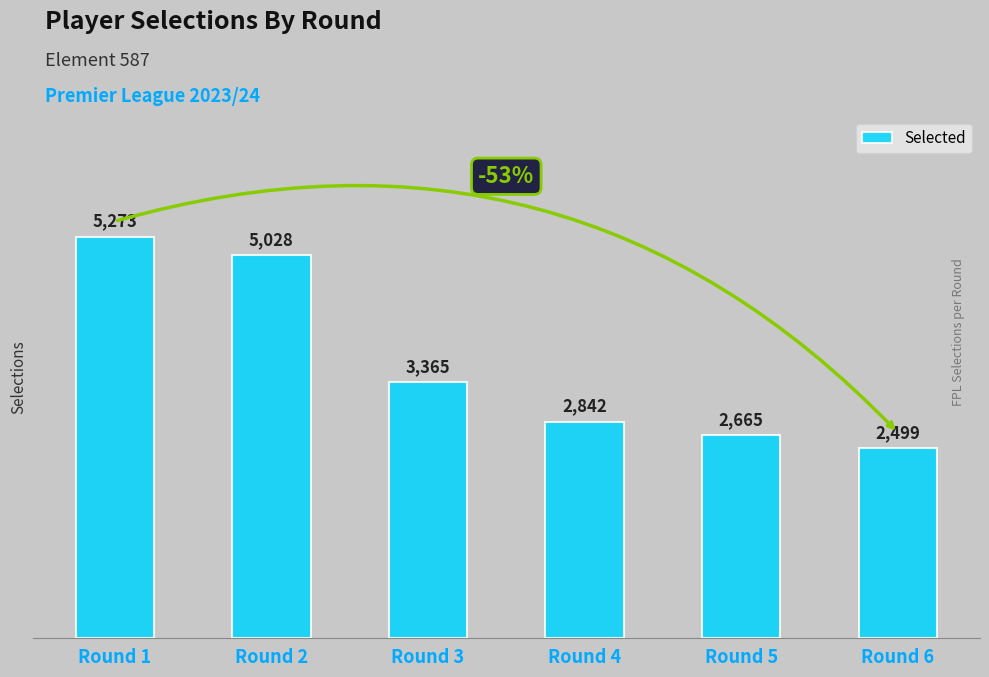

Which has a higher value, Round 3 or Round 6?

Round 3